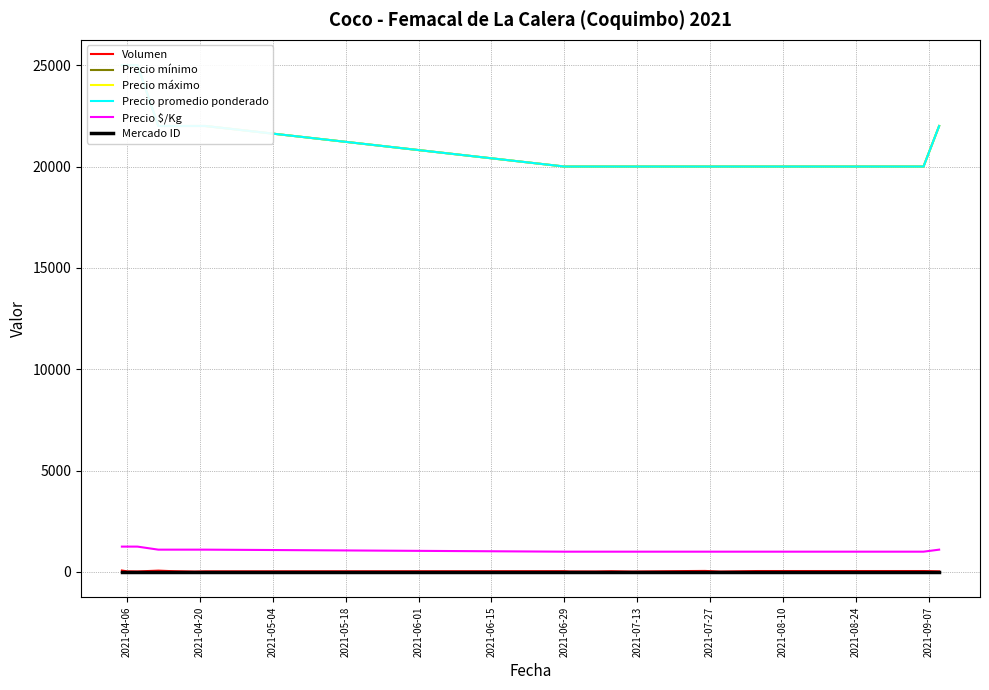

What are all the series names shown in the legend?

Volumen, Precio mínimo, Precio máximo, Precio promedio ponderado, Precio $/Kg, Mercado ID